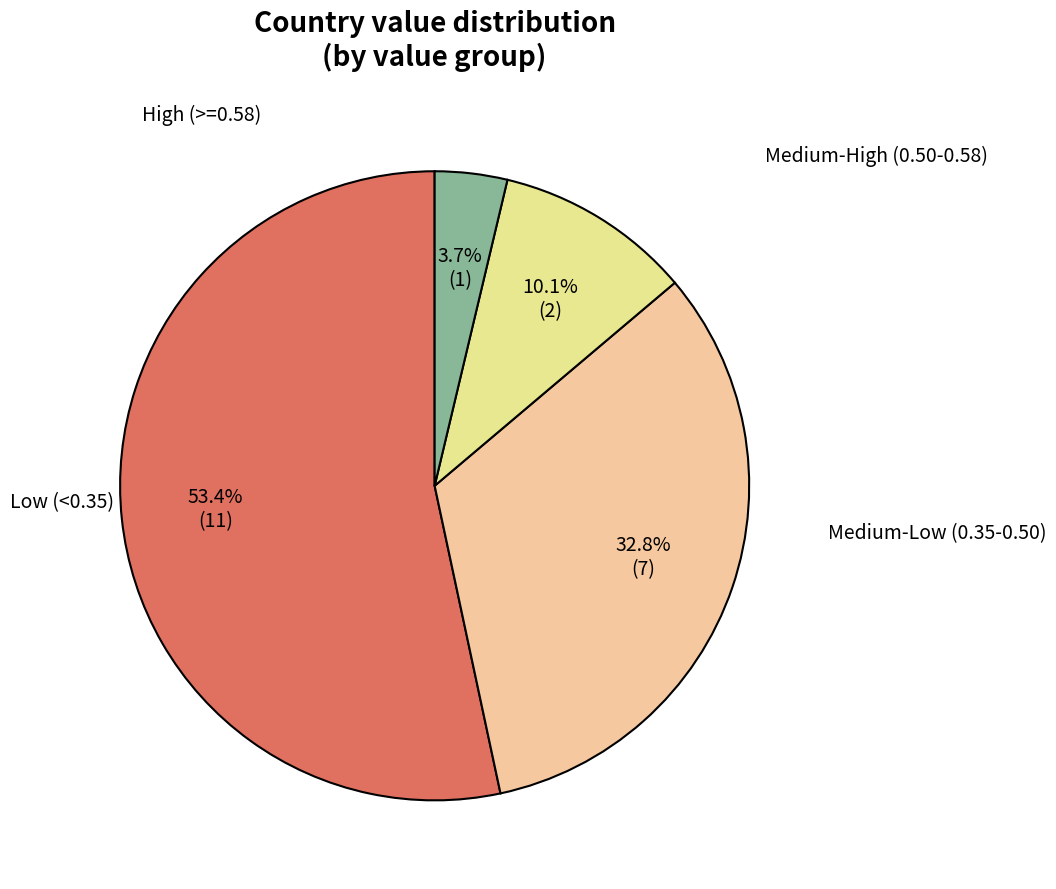

How many slices are in this pie chart?

4